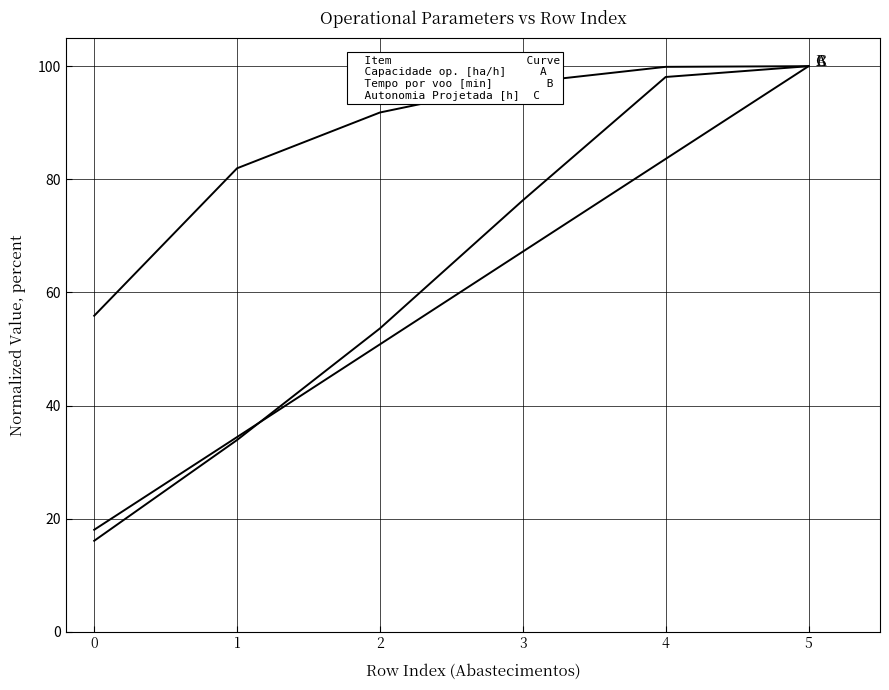

Is this an area chart (filled region under the line)?

No